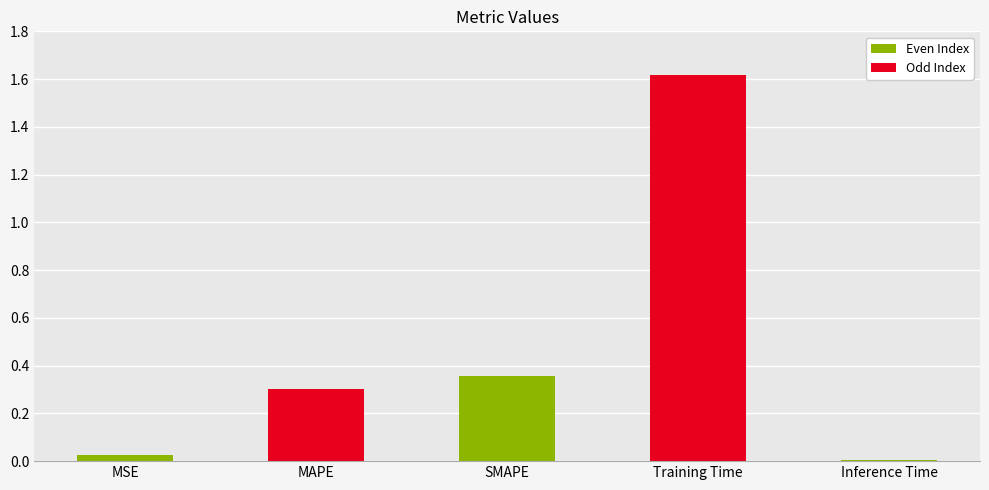

Which has a higher value, MAPE or Training Time?

Training Time